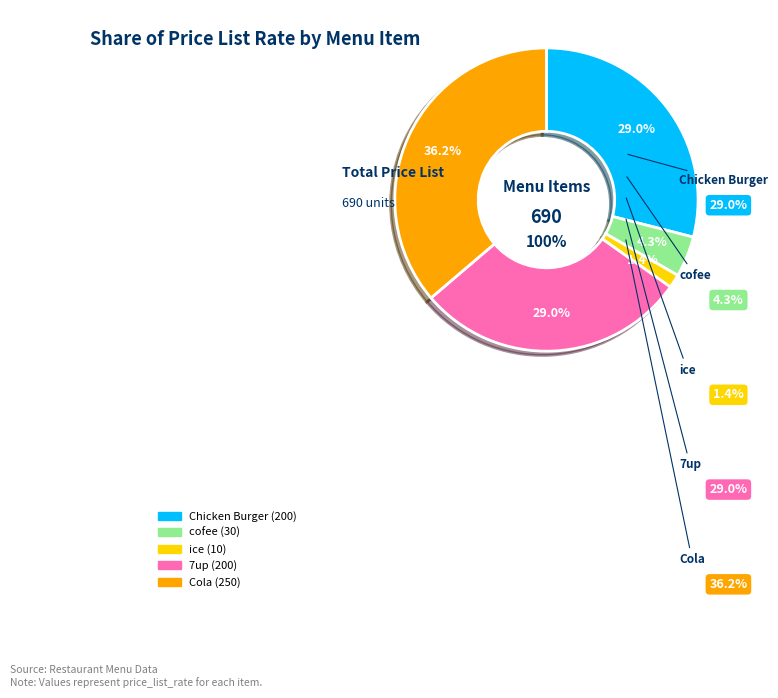

Is it true that Cola is 46% of the pie?

False